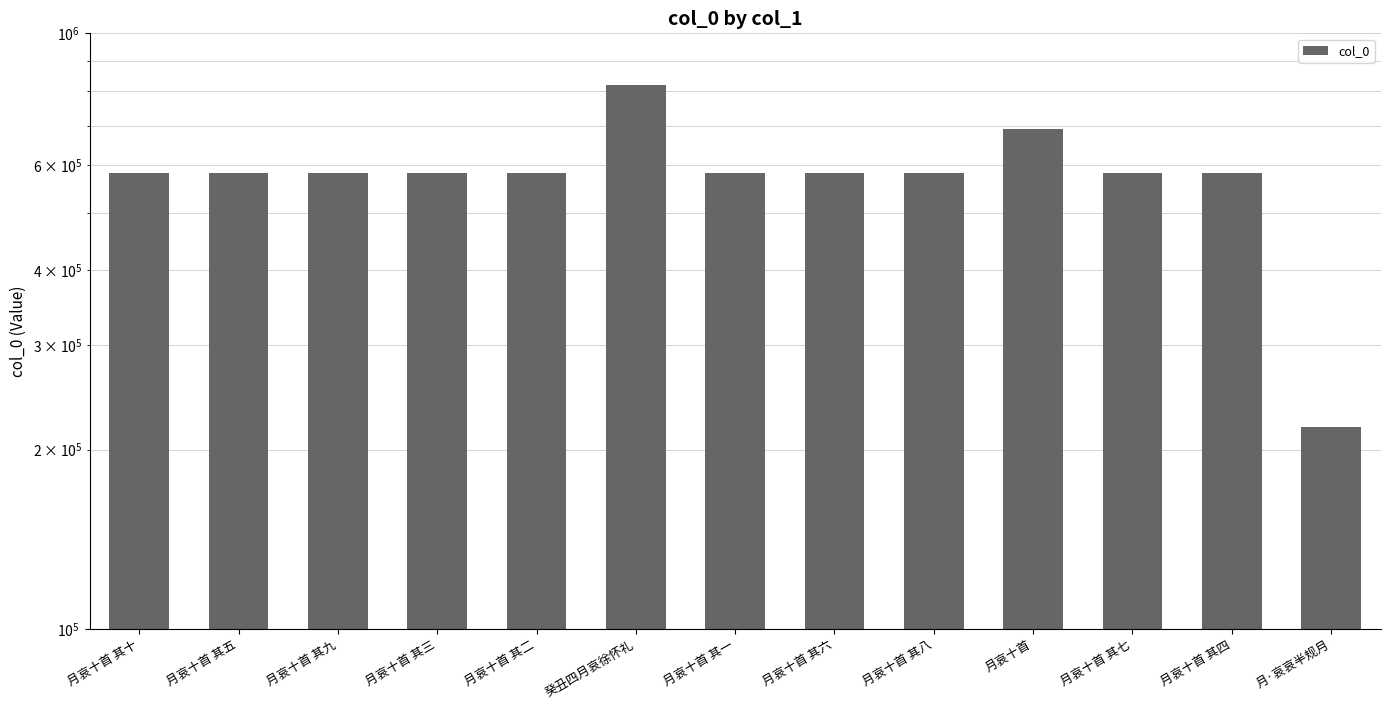

Reading left to right, what are all the values shown in this chart?

582680	582675	582679	582673	582672	819574	582671	582676	582678	691299	582677	582674	218398